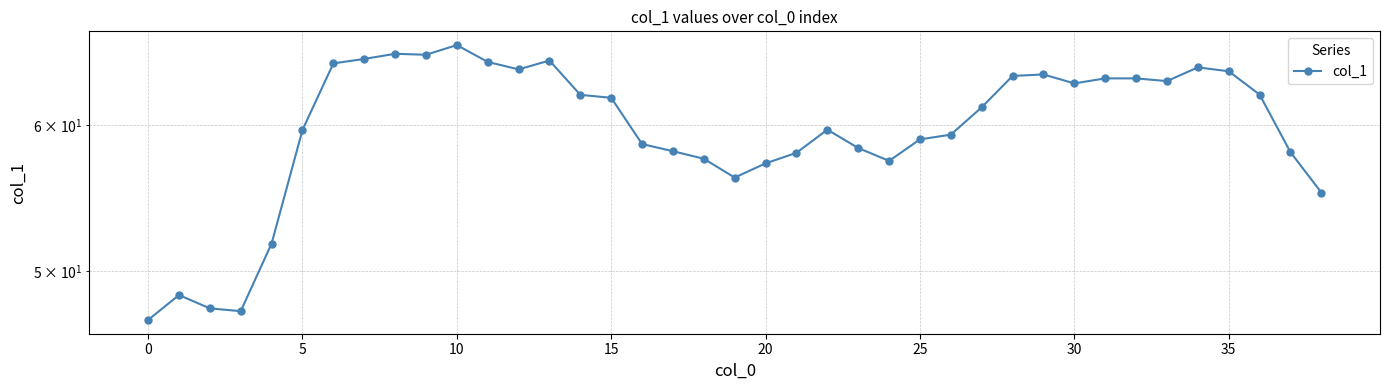

Is it true that the value at 37 is 58.0?

True